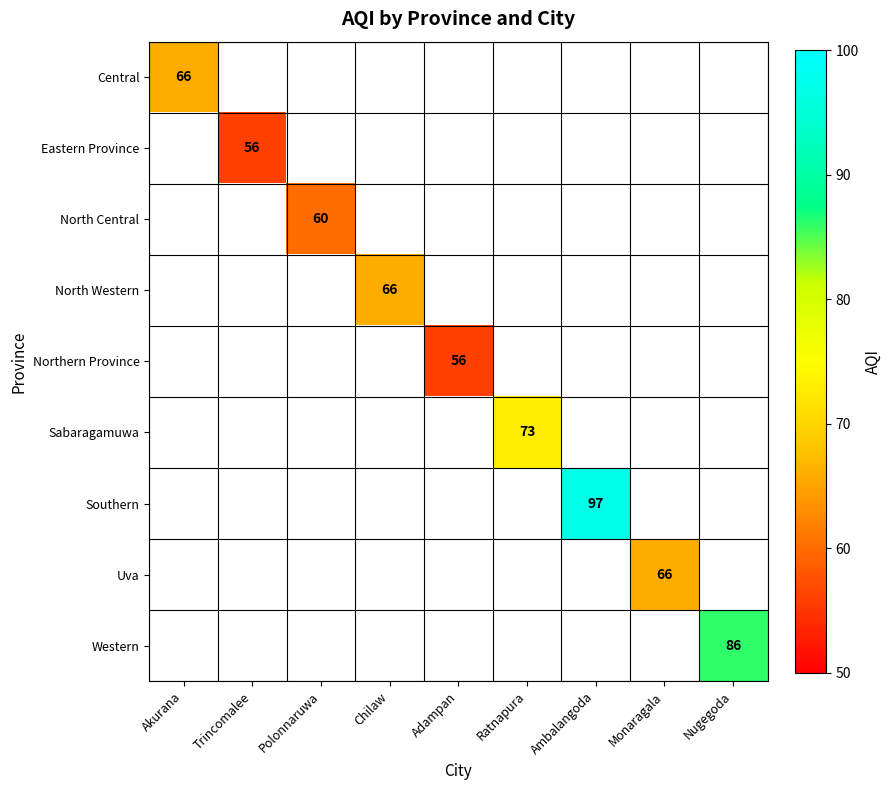

Which series has the widest spread of values?

Central